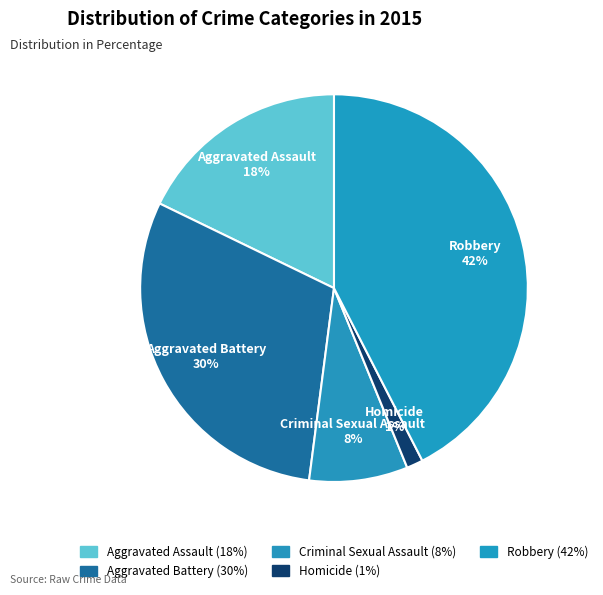

To the nearest percent, what is the difference between the Homicide and Criminal Sexual Assault slice percentages?

7%